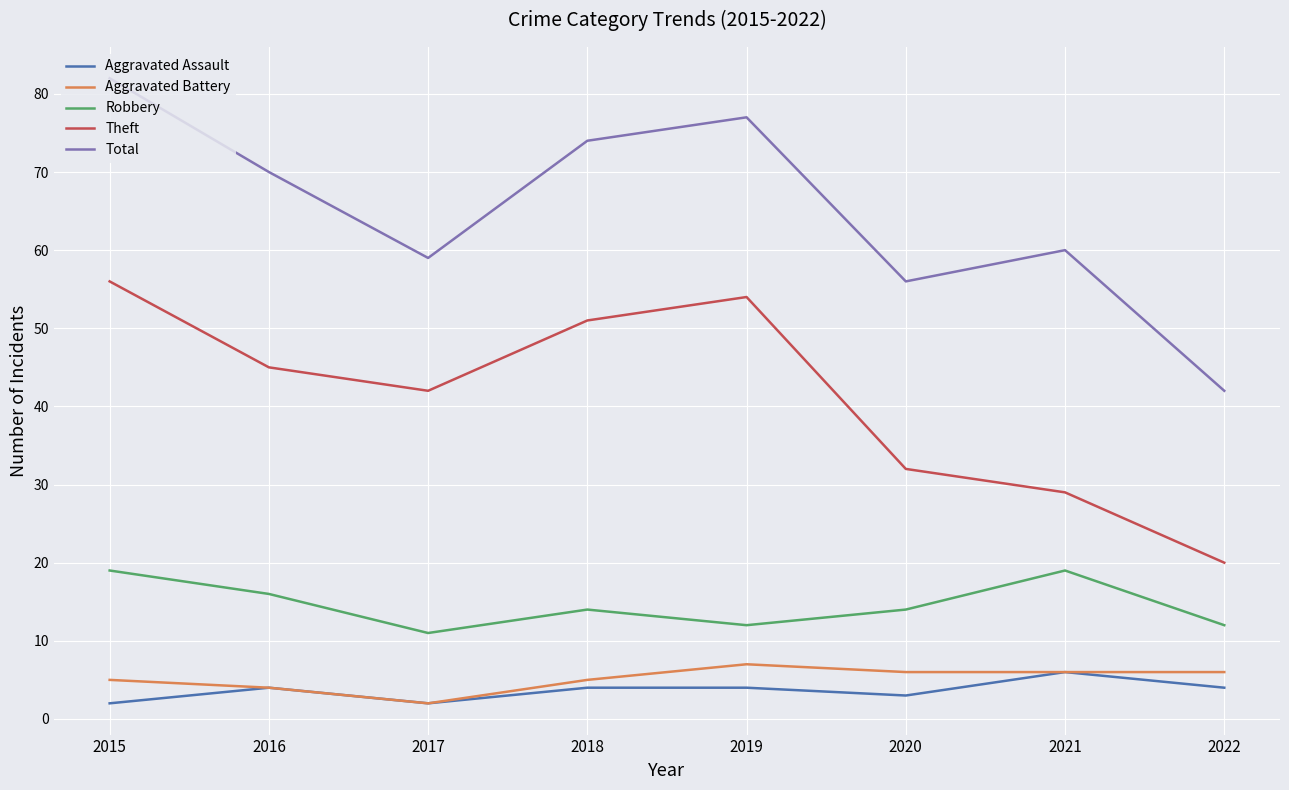

What is the maximum value shown in the chart?

82